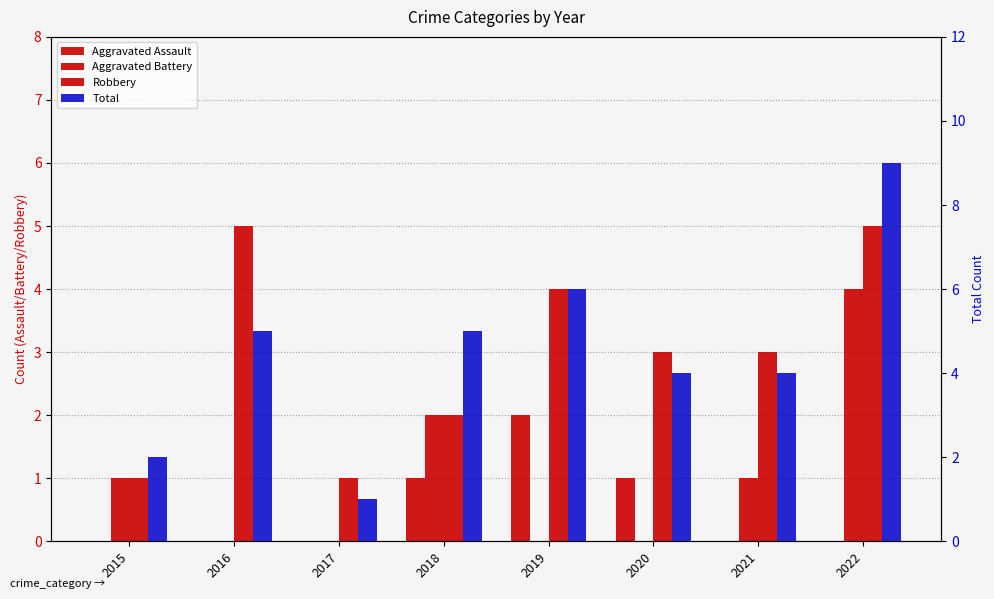

What is the difference between the Robbery values at 2021 and 2016?

2